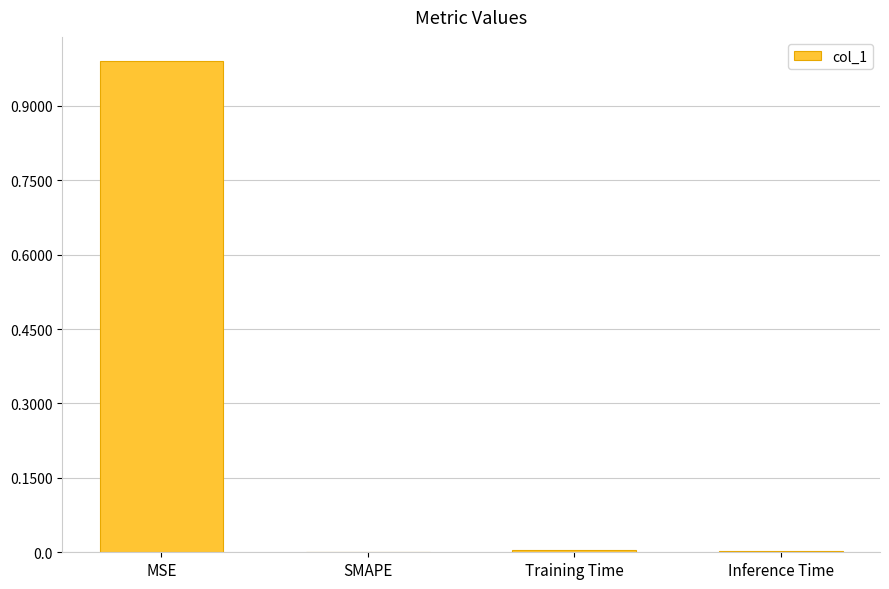

What is the change in value from MSE to SMAPE?

-1.0